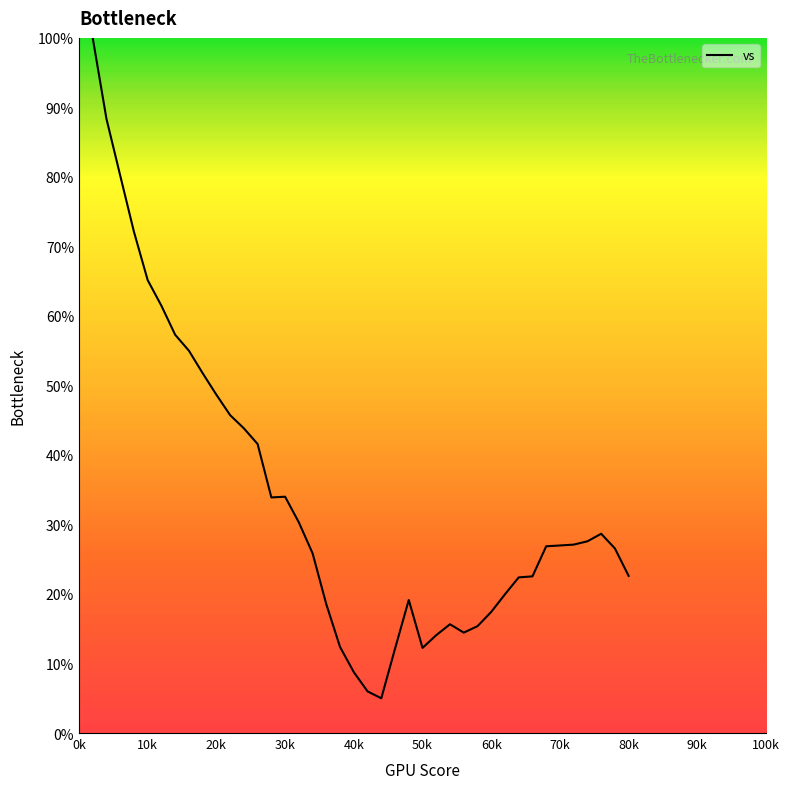

What is the difference between the maximum and minimum values?

95.0